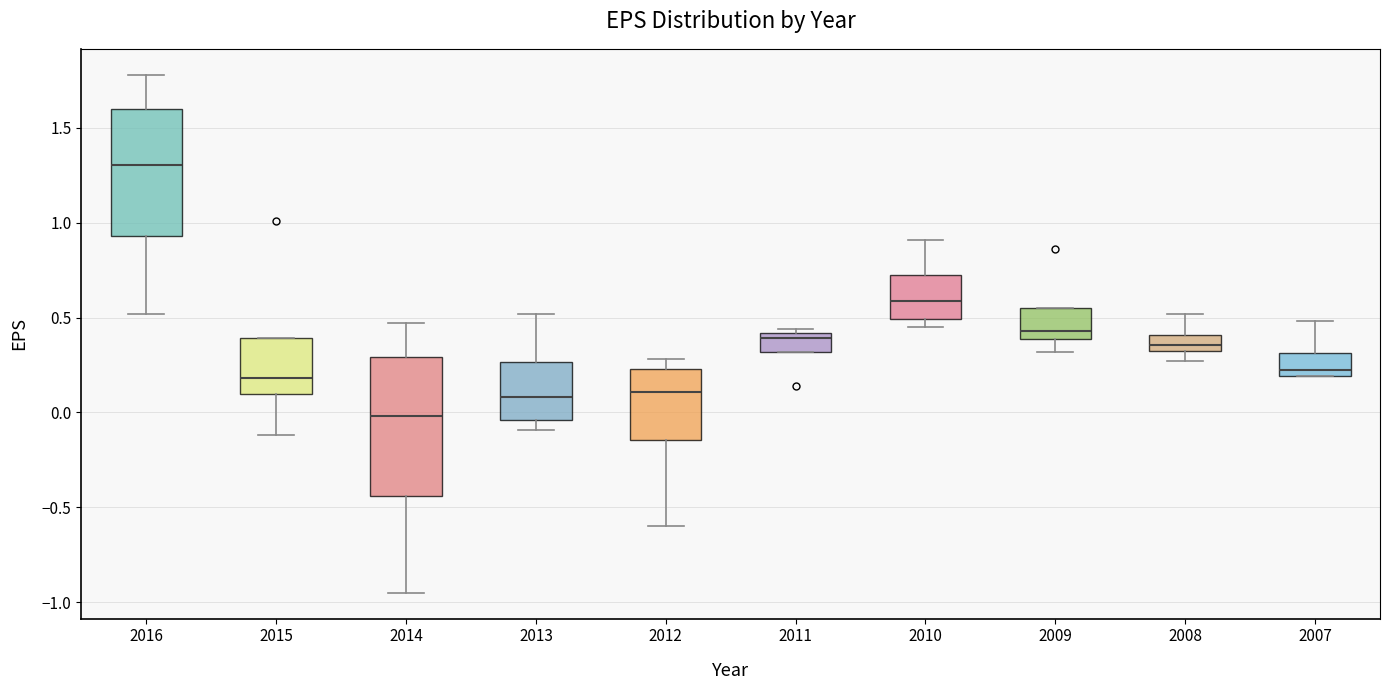

Where does the upper whisker of the box at x = 2008 end on the y-axis? The values are not printed on the chart, so give them approximately, as read against the axis.

0.50